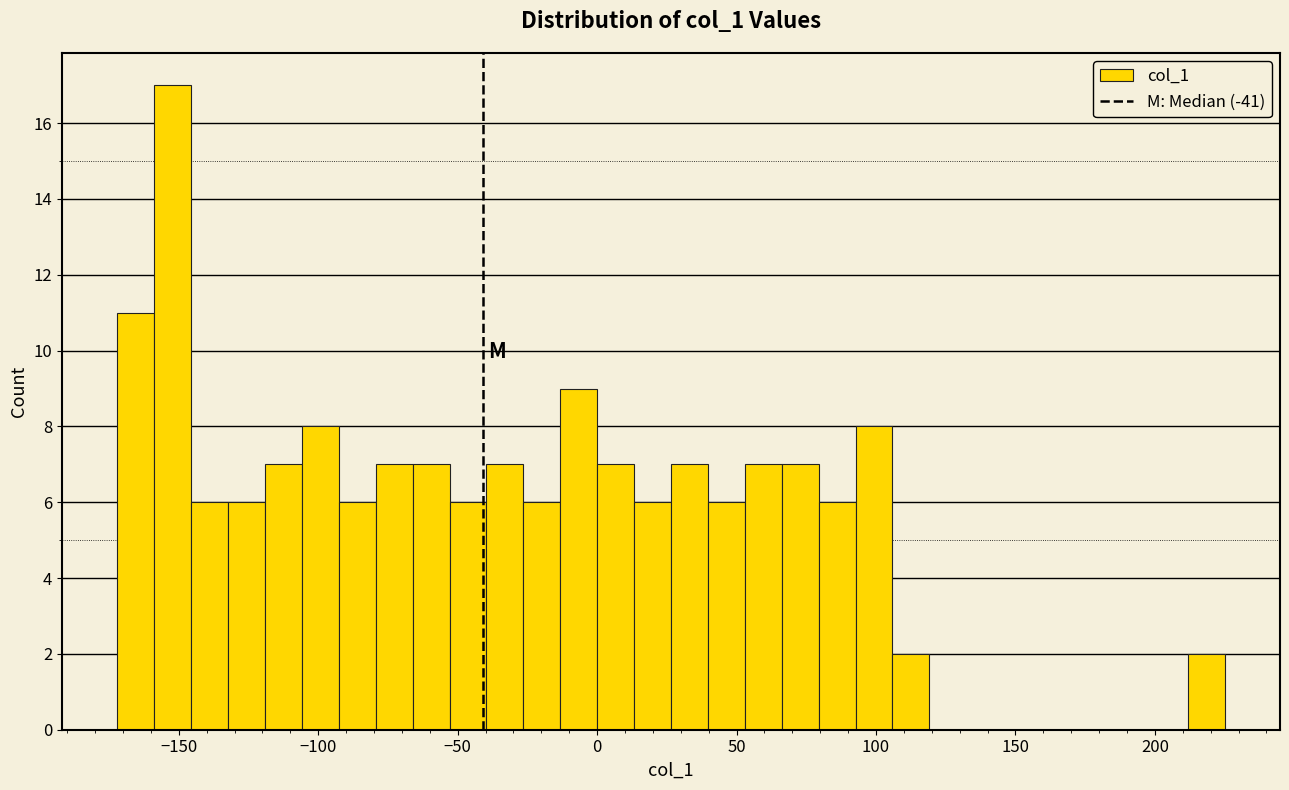

Read against the x-axis, roughly where is the centre of the tallest bar?

-150